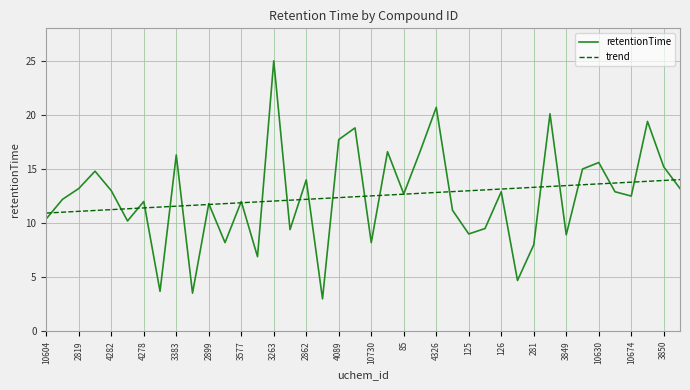

What is the lowest value of the trend series?

10.9